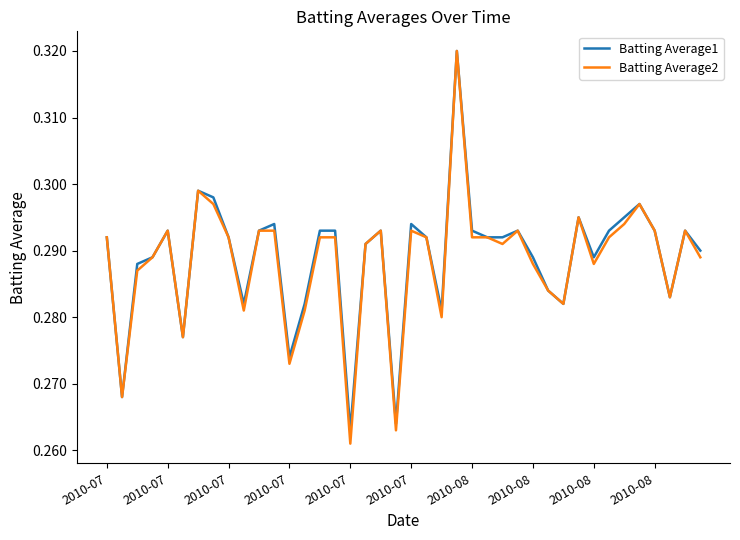

How many categories are shown in the chart?

40